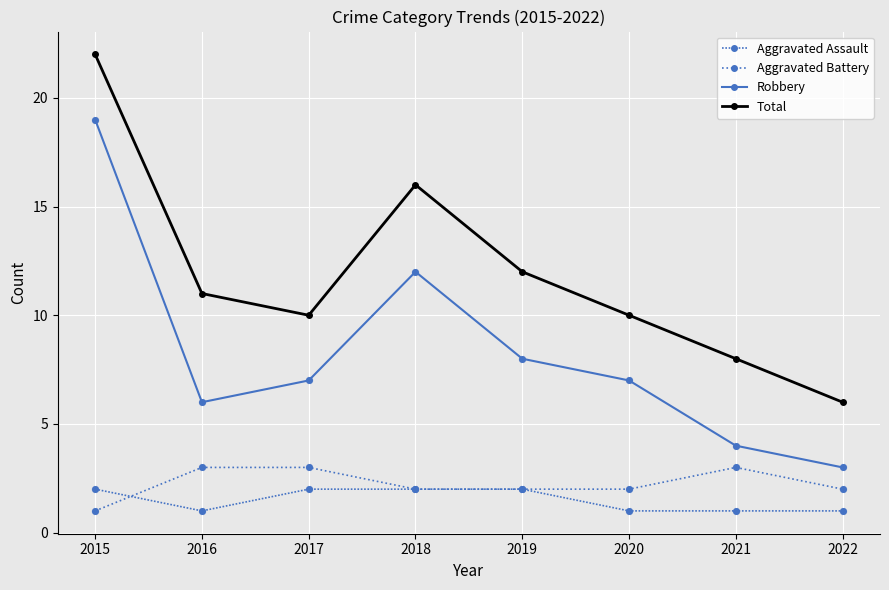

At how many categories does at least one series exceed 20?

1